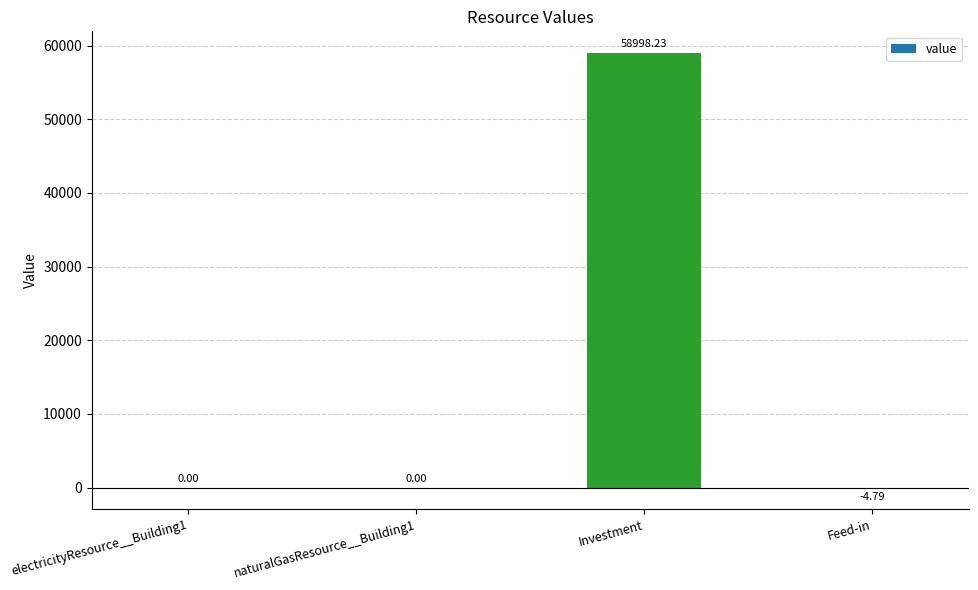

What is the approximate value at Investment?

58998.2